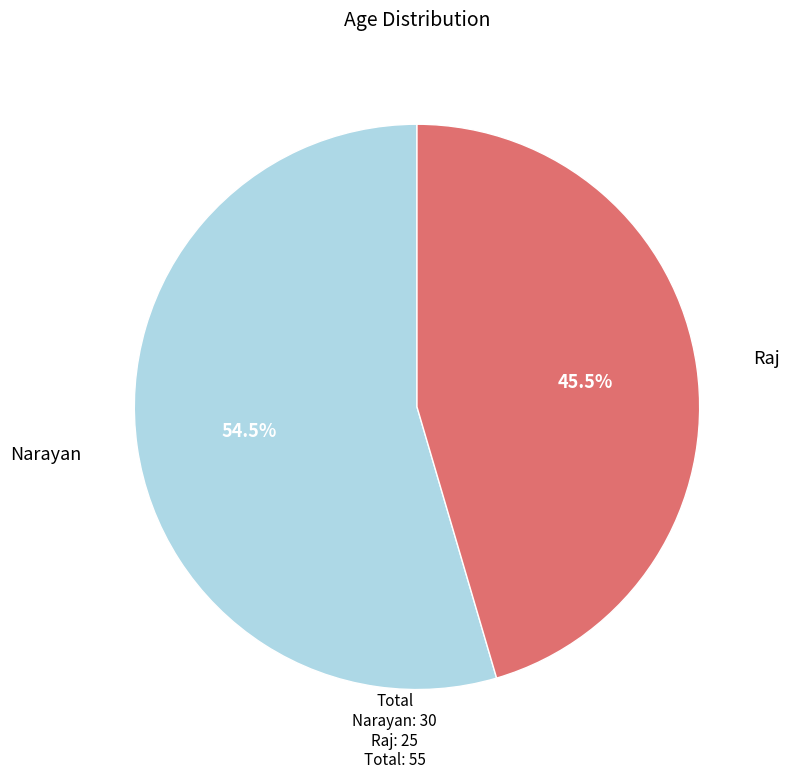

Rank the categories by value from highest to lowest.

Narayan, Raj